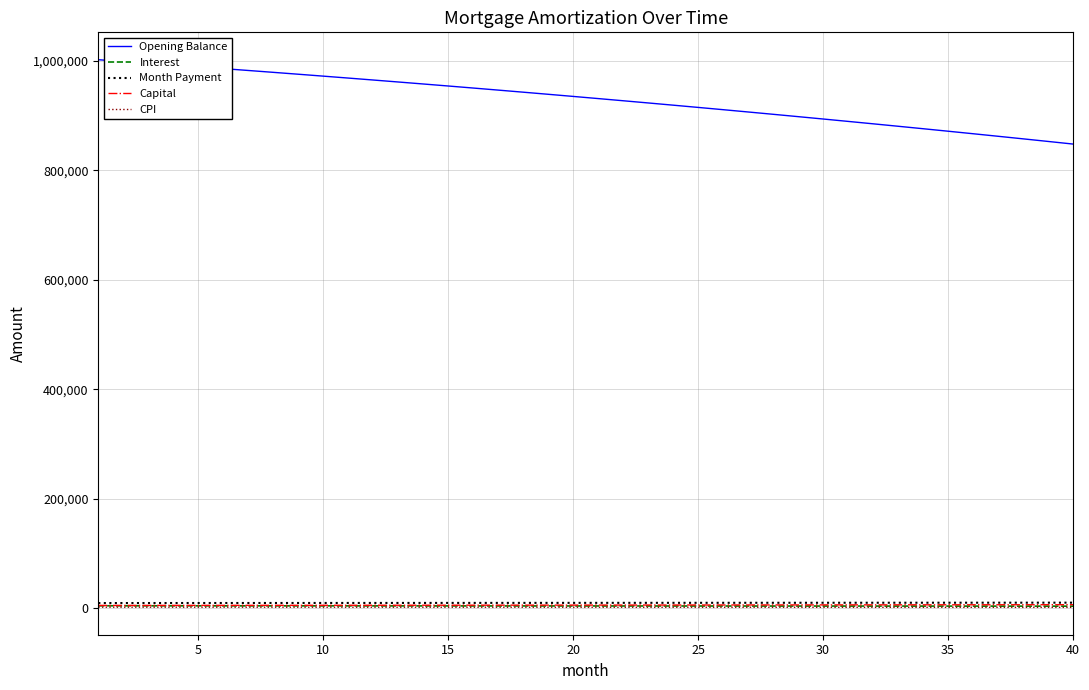

Which series has the largest total across all categories?

Opening Balance